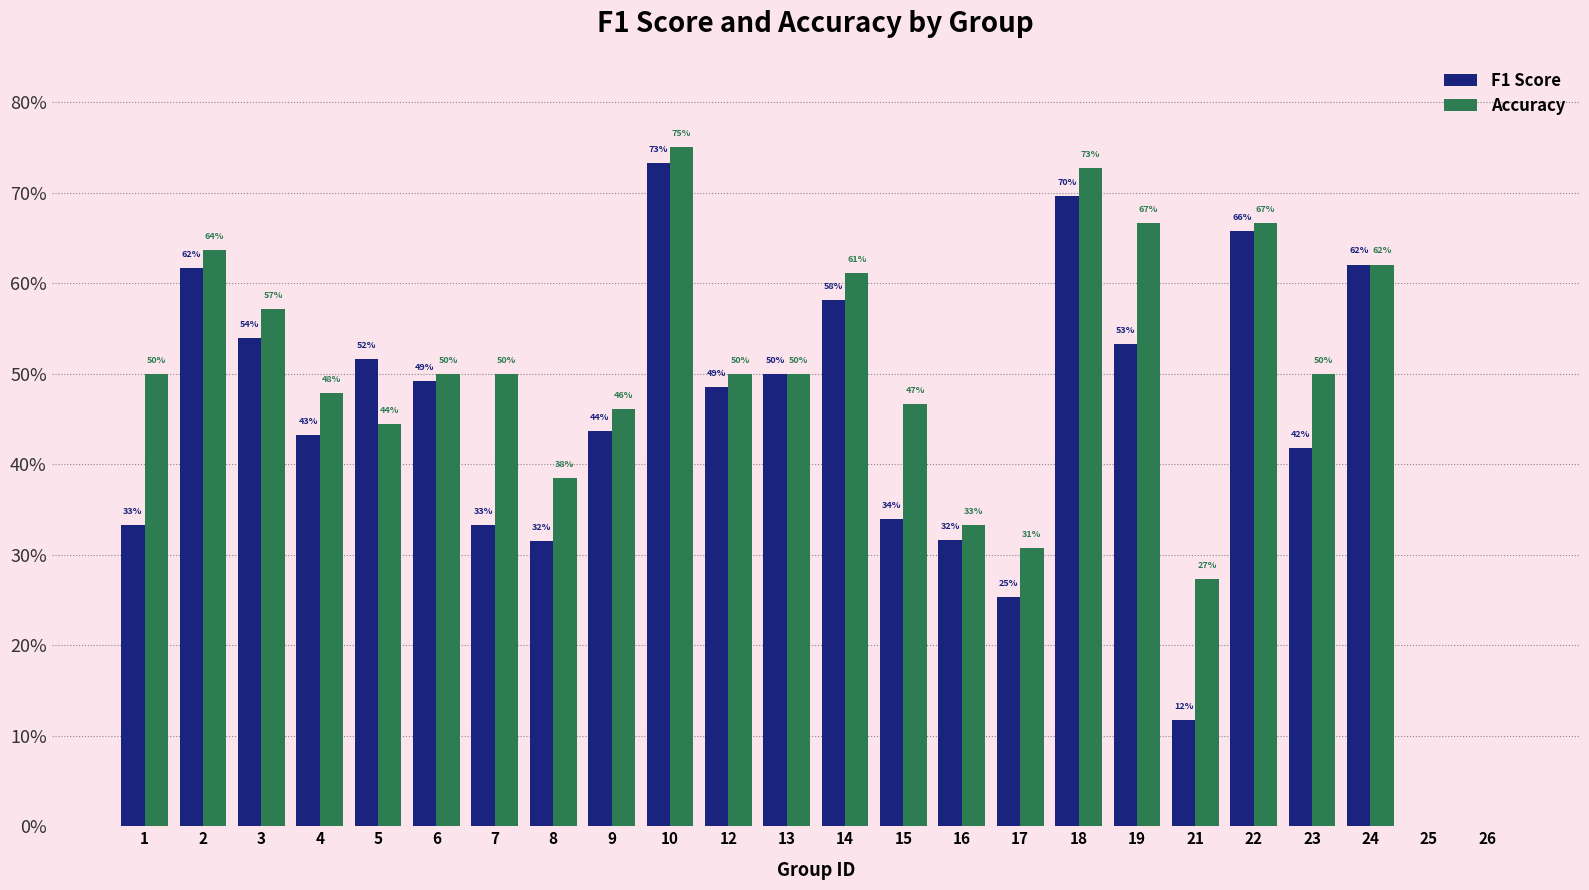

What is the value of the F1 Score bar at the 18th from the left?

0.5